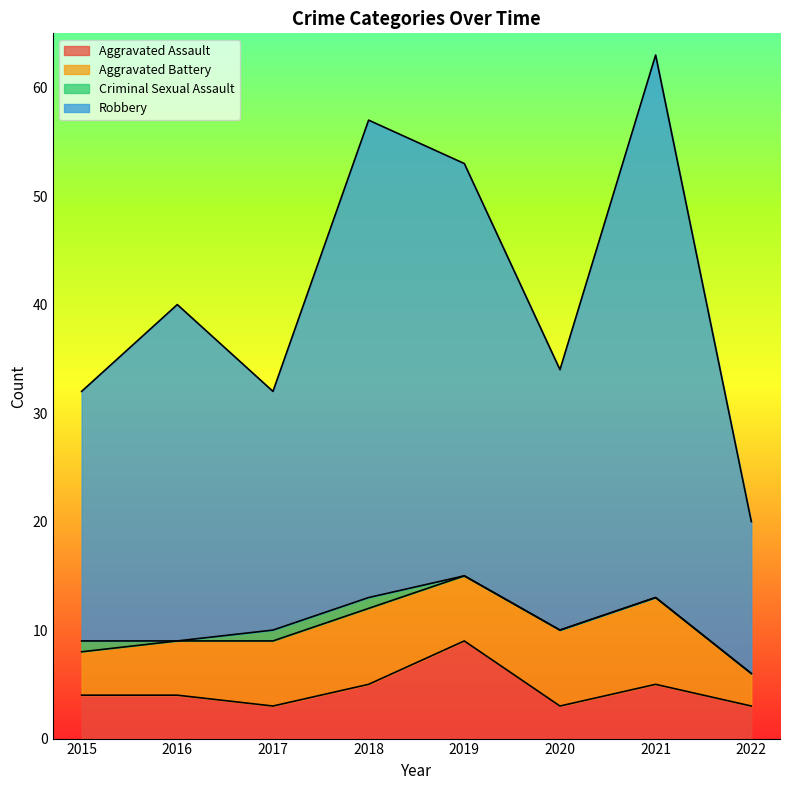

At which label does Robbery reach its minimum?

2022